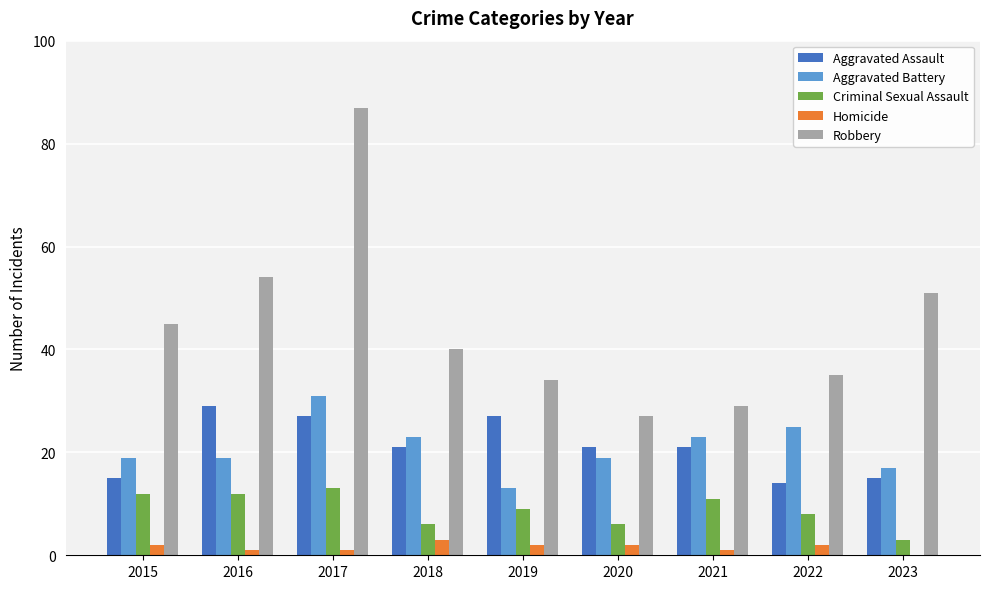

Reading left to right, what are all the values shown in this chart?

Aggravated Assault: 15	29	27	21	27	21	21	14	15
Aggravated Battery: 19	19	31	23	13	19	23	25	17
Criminal Sexual Assault: 12	12	13	6	9	6	11	8	3
Homicide: 2	1	1	3	2	2	1	2	0
Robbery: 45	54	87	40	34	27	29	35	51